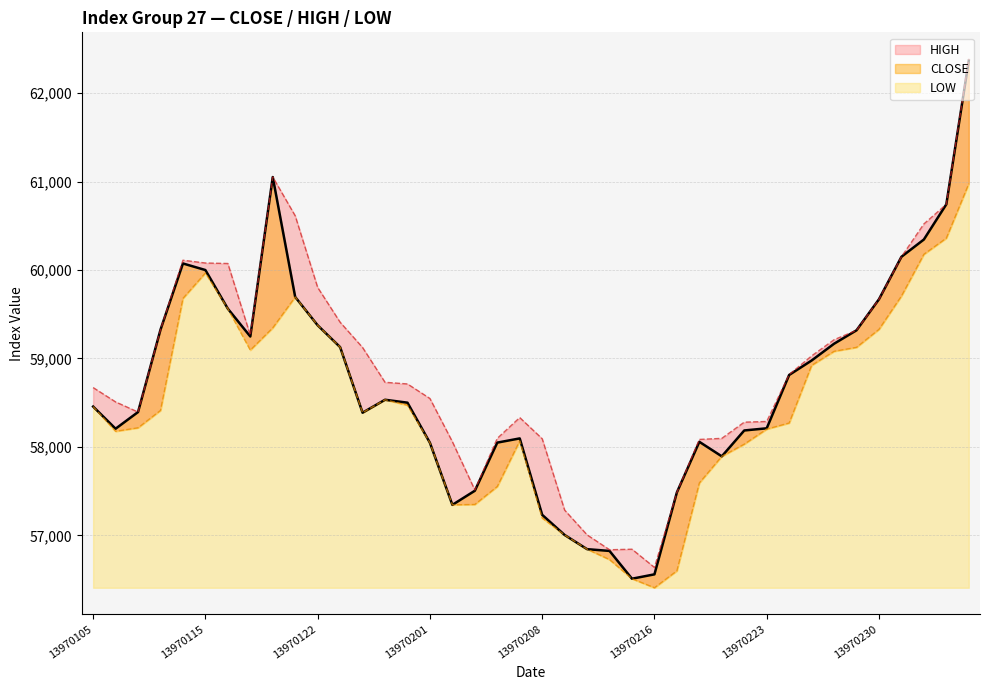

At which label is HIGH closest to 59513?

13970126